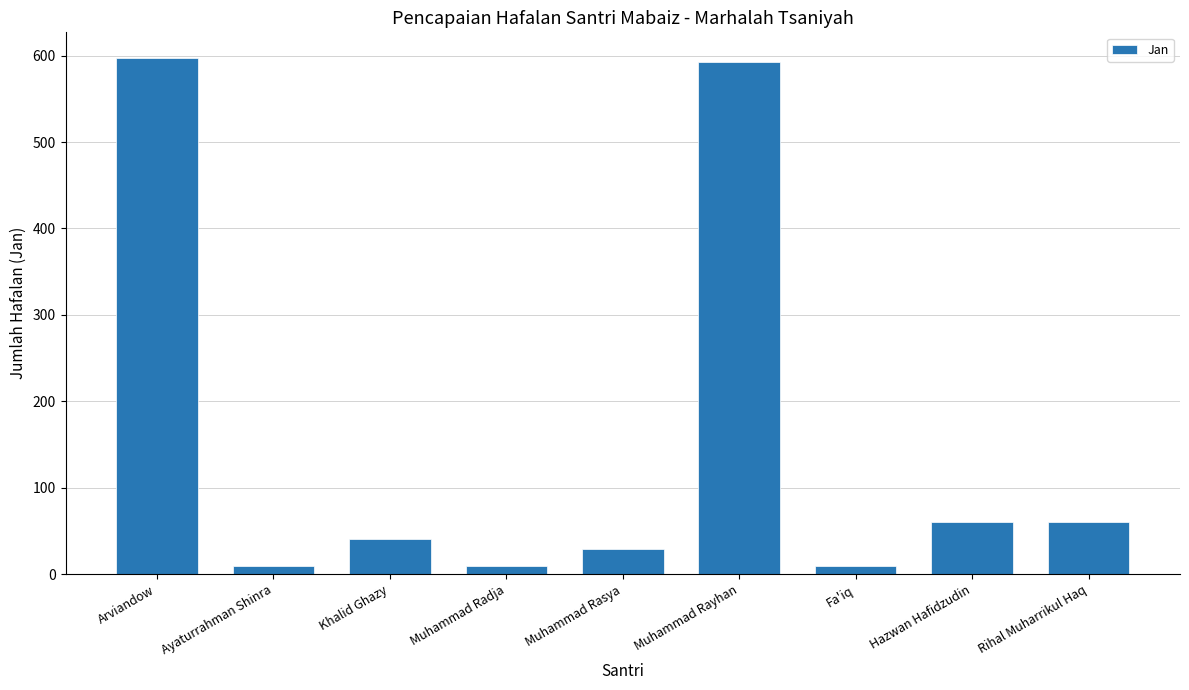

What is the maximum value shown in the chart?

597